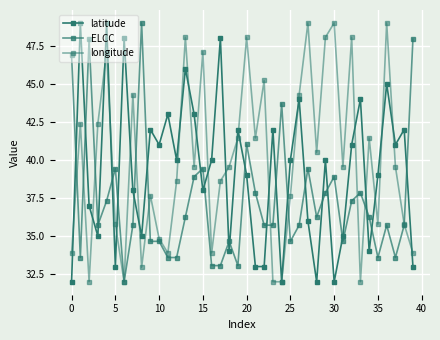

How many lines are shown in the chart?

3